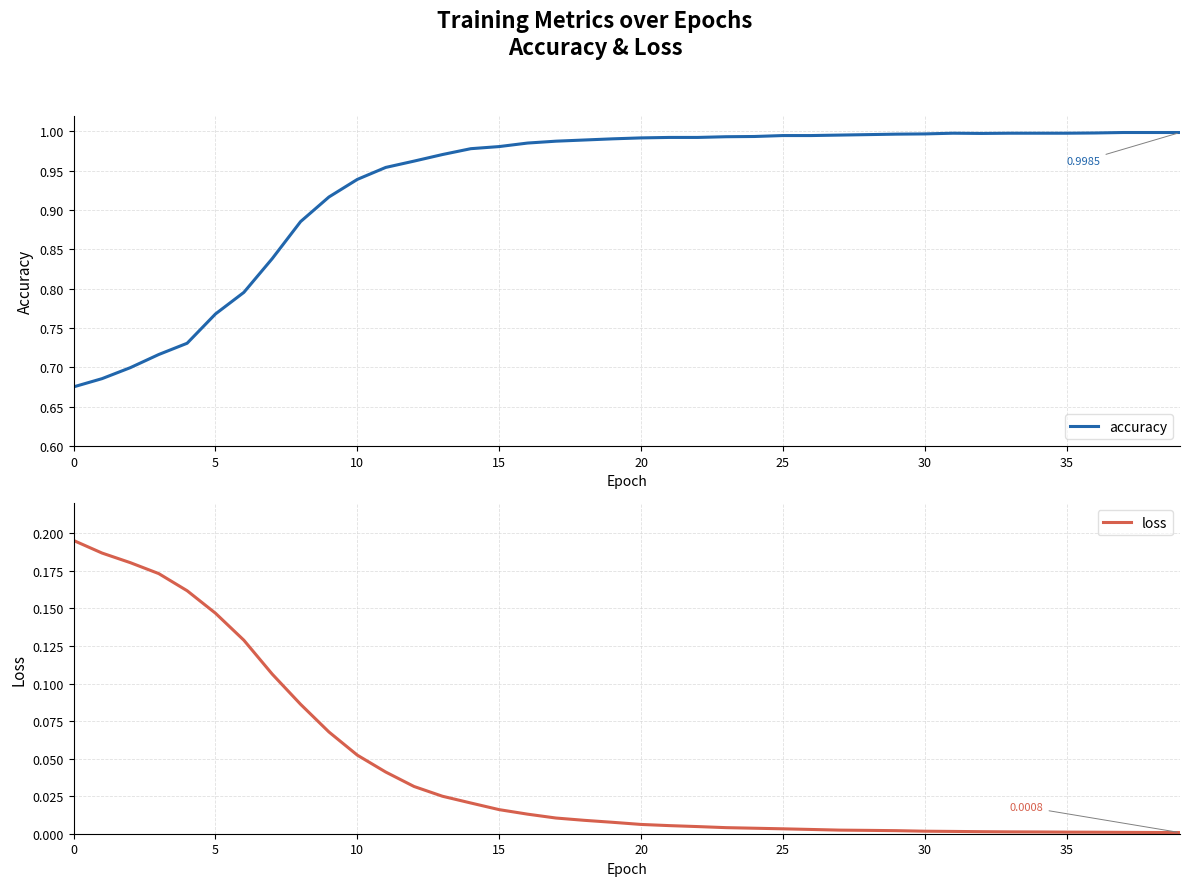

True or false: accuracy and loss cross at least once.

False